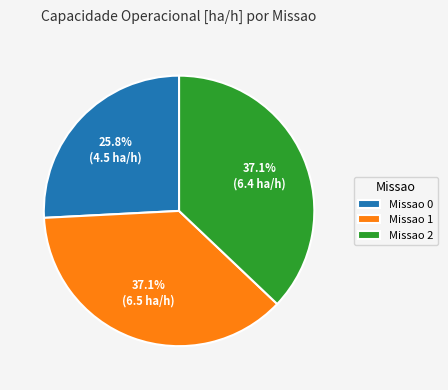

Is there a majority slice in this chart?

No